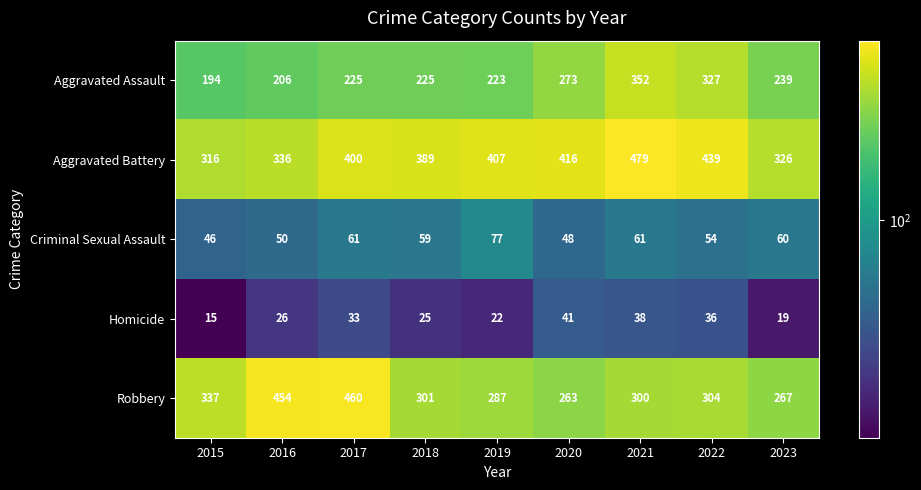

At 2020, list the series in order from largest to smallest.

Aggravated Battery, Aggravated Assault, Robbery, Criminal Sexual Assault, Homicide